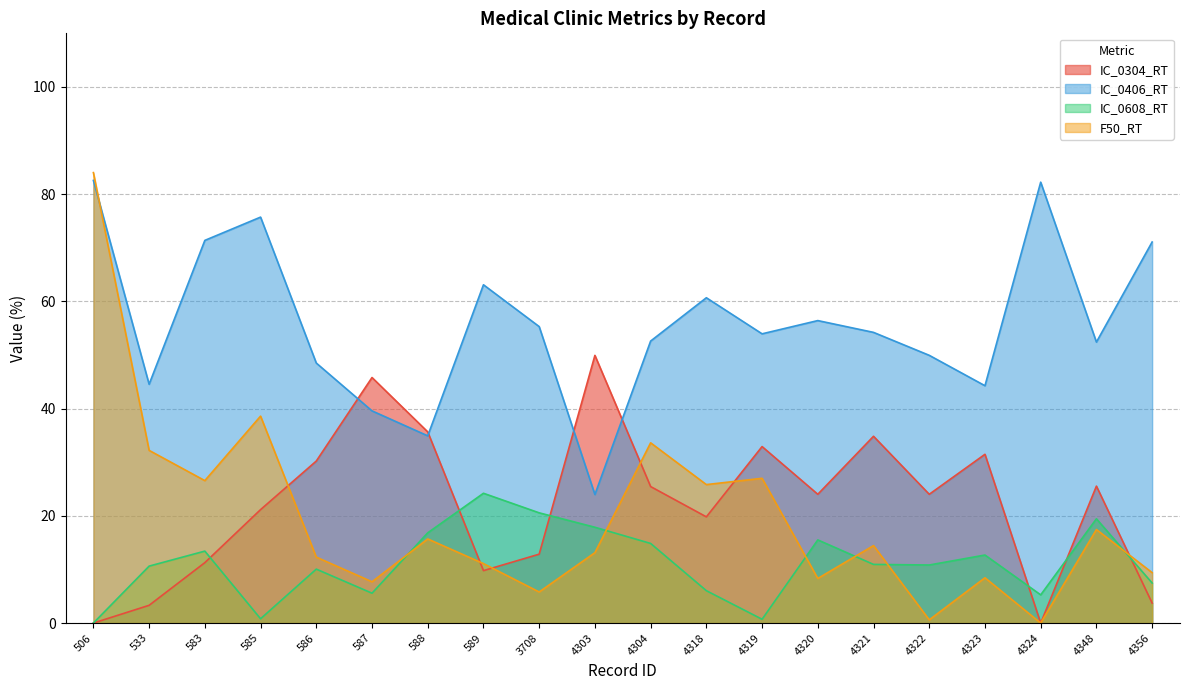

At which category does IC_0406_RT reach its first local peak?

585